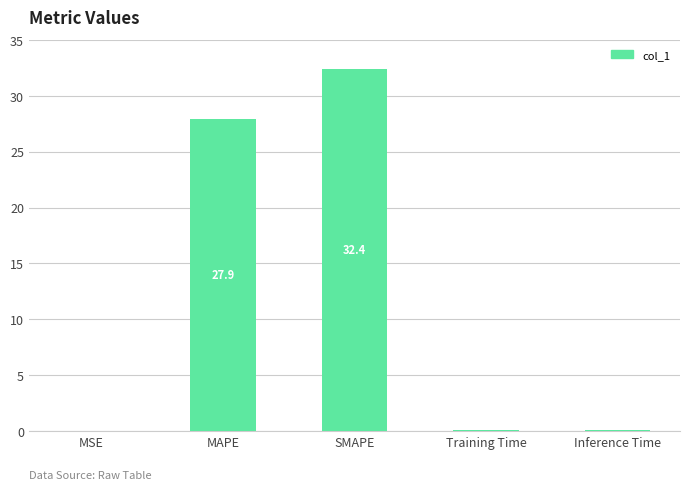

At which category does the chart reach its peak across all series?

SMAPE